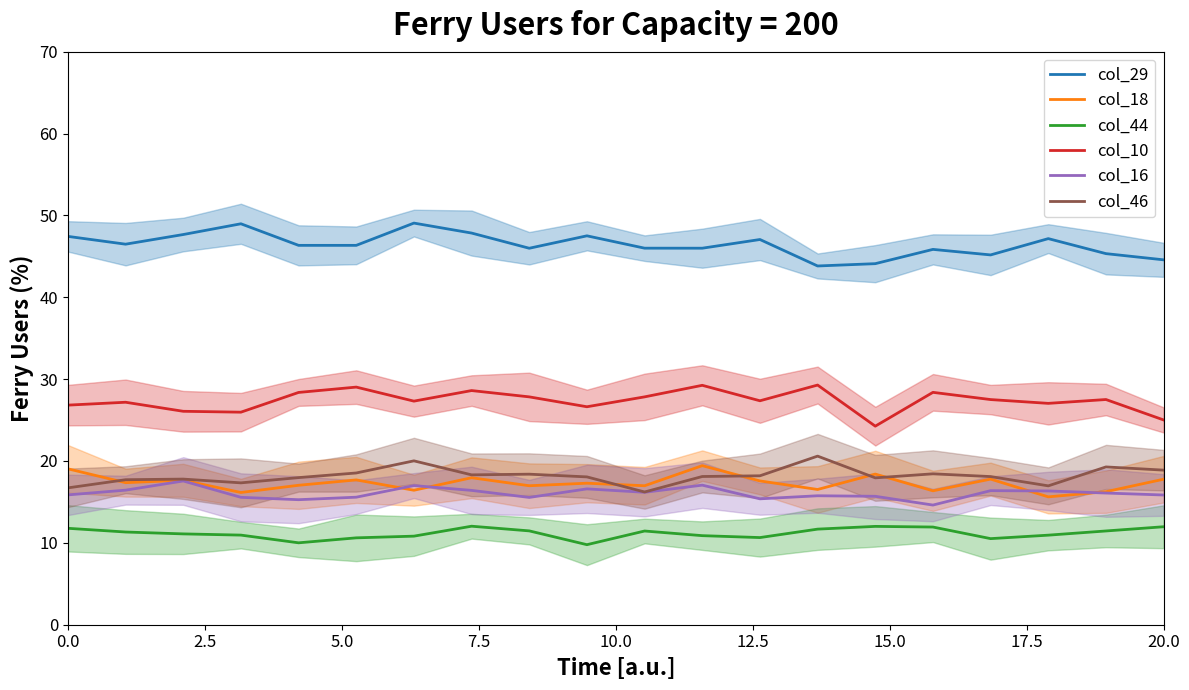

True or false: col_29 and col_18 cross at least once.

False